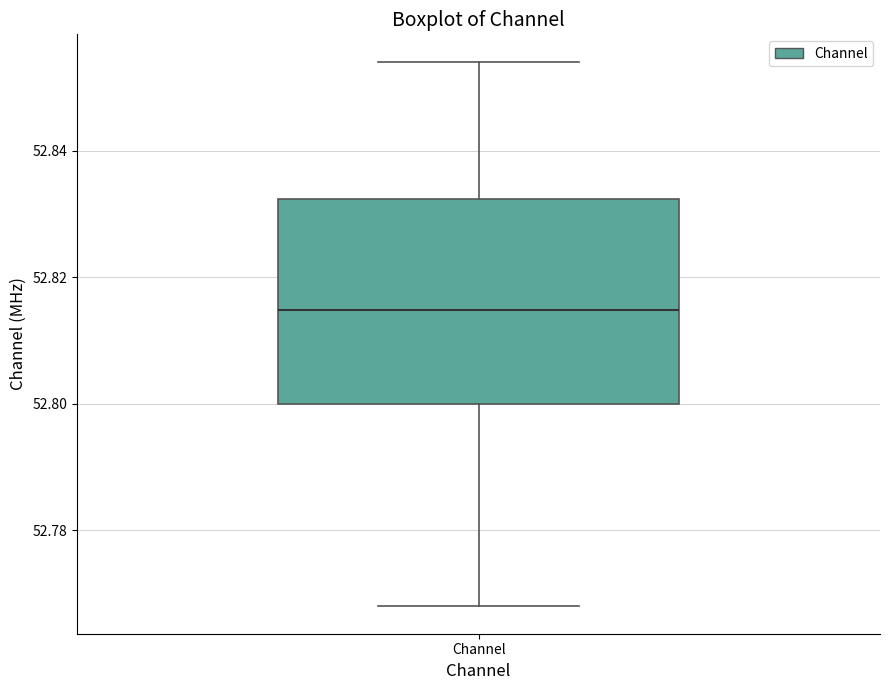

Transcribe this box plot: give where the median line is, the range the box spans, and where the two whiskers end, as read against the y-axis. The values are not printed on the chart, so give them approximately, as read against the axis.

median 52.814, box 52.800 to 52.832, whiskers 52.768 to 52.854